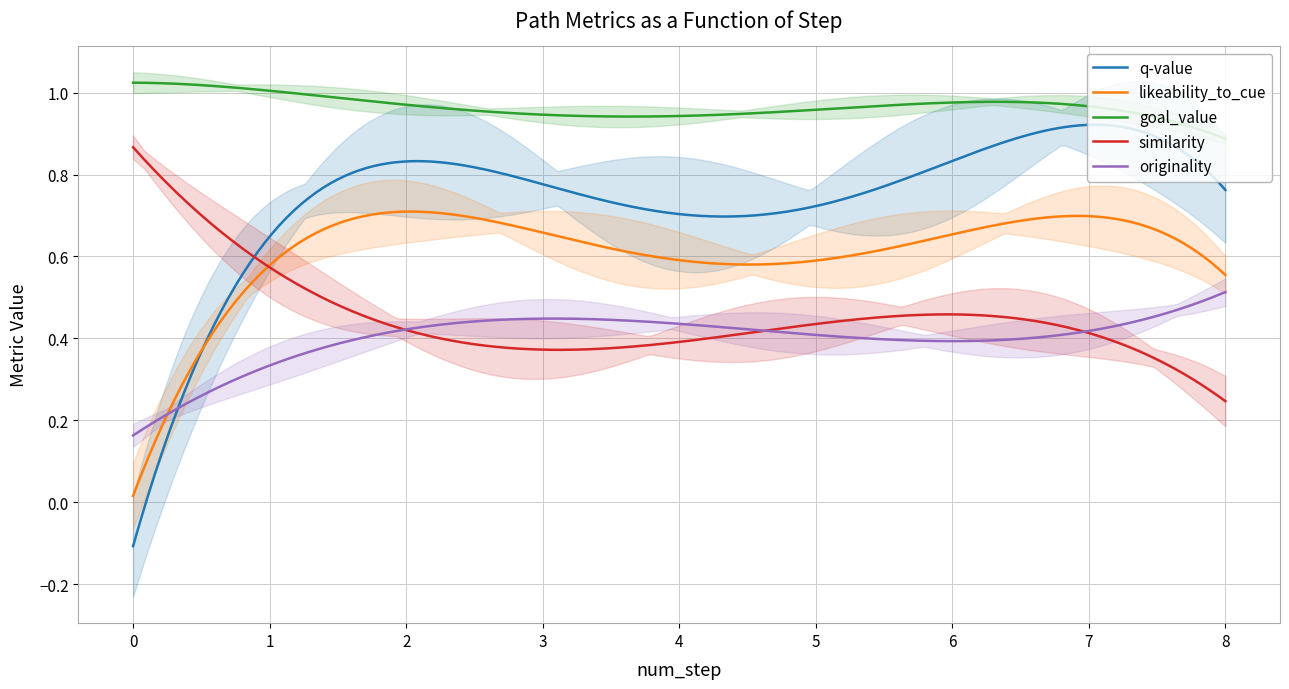

The value of originality at 2 is 0.3. True or false?

False